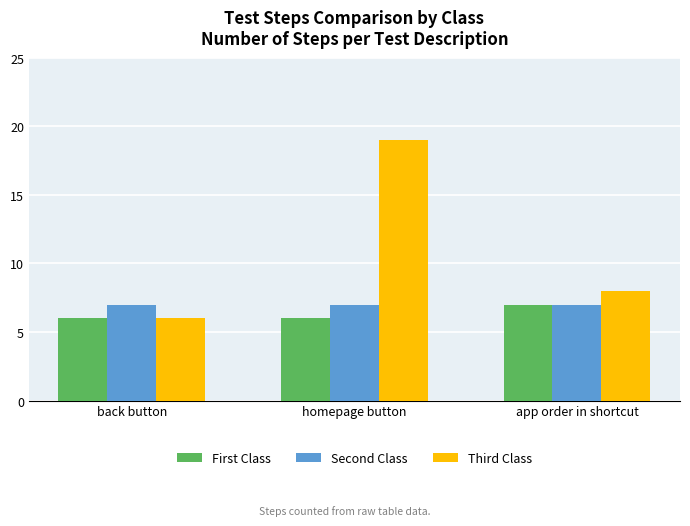

What is the value of the First Class bar at the 2nd from the left?

6